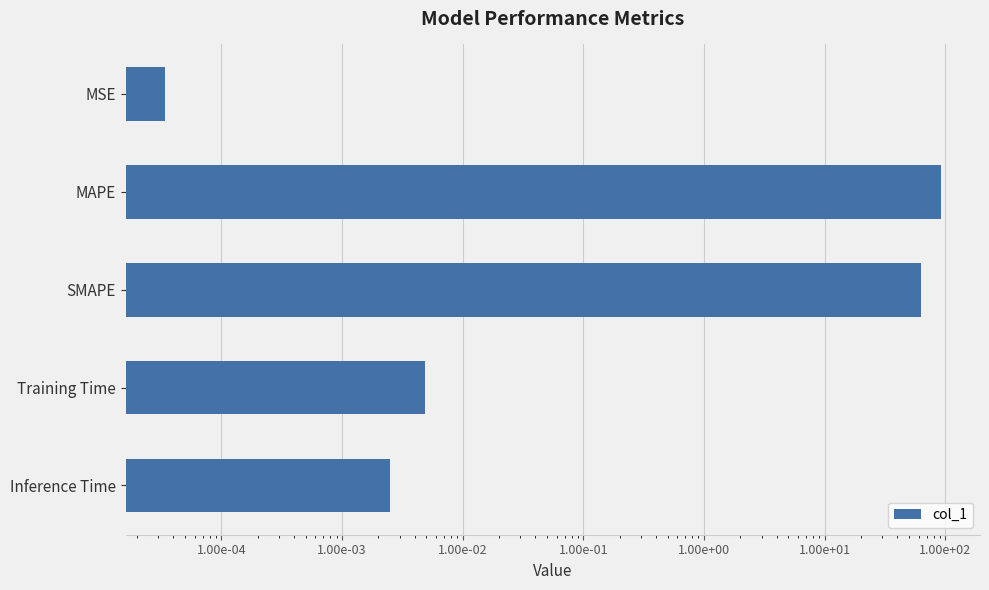

Reading left to right, what are all the values shown in this chart?

0.0	92.4	63.2	0.0	0.0